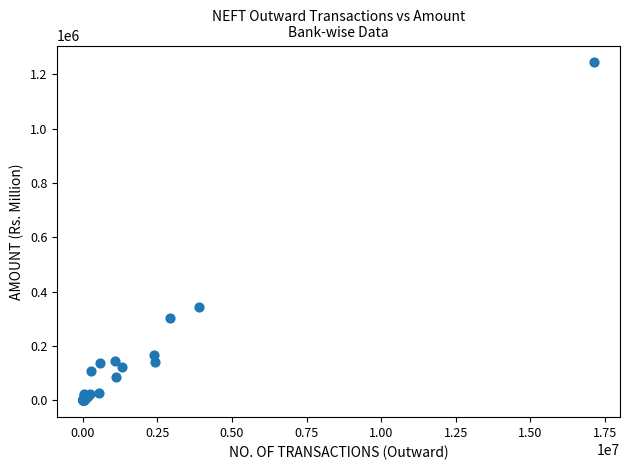

What Y value in the scatter plot is closest to 622141?

343074.8